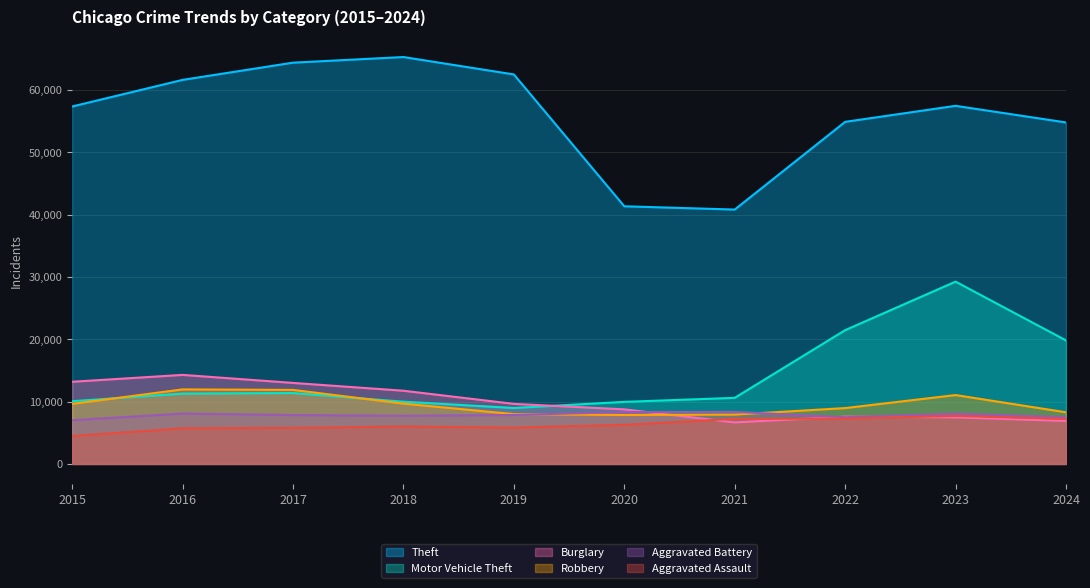

Where is the first local maximum for Robbery?

2016